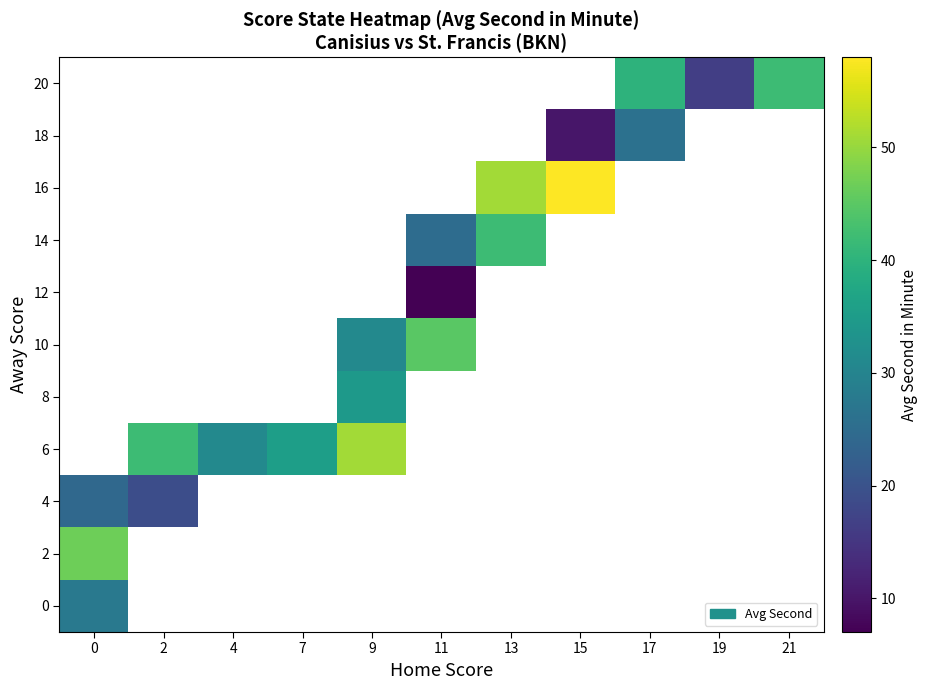

What is the smallest value displayed?

7.0